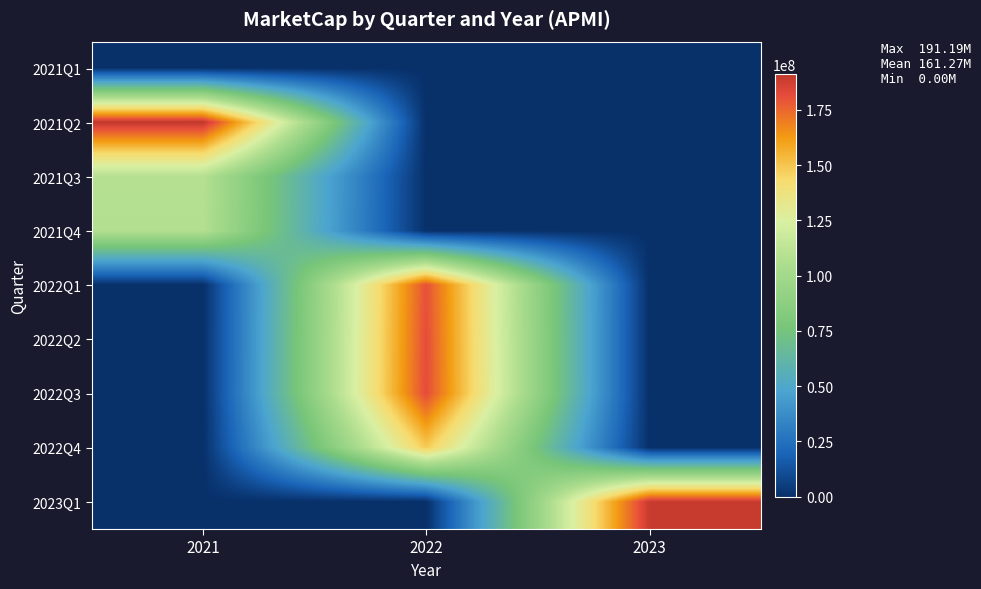

How many categories are shown in the chart?

3